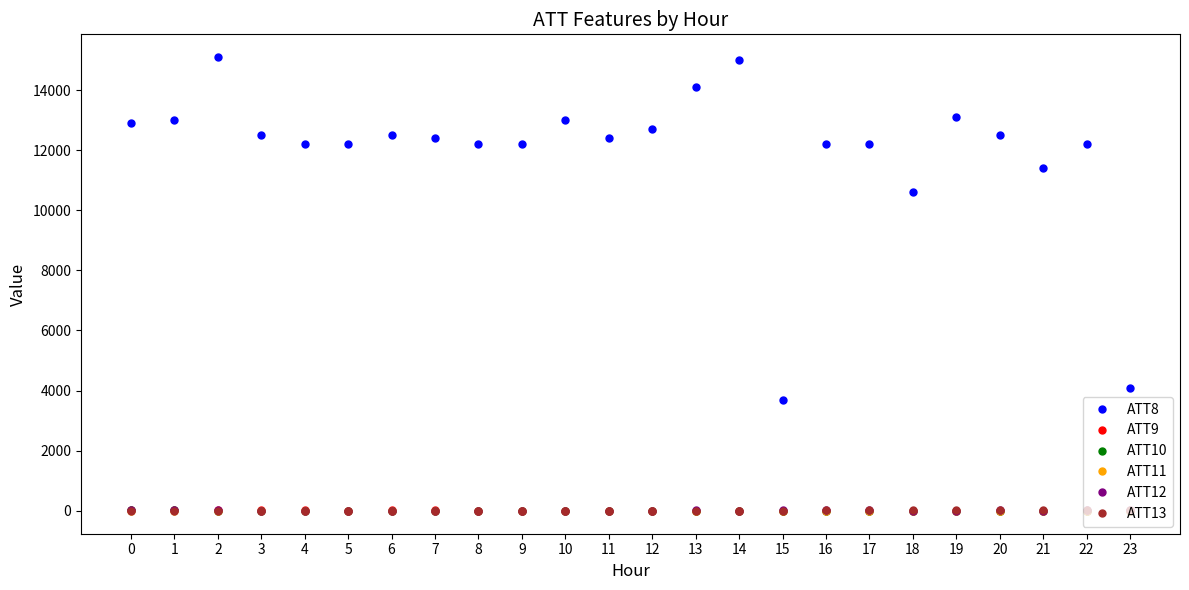

What is the difference between the second highest and minimum values in the ATT10 series?

26.0